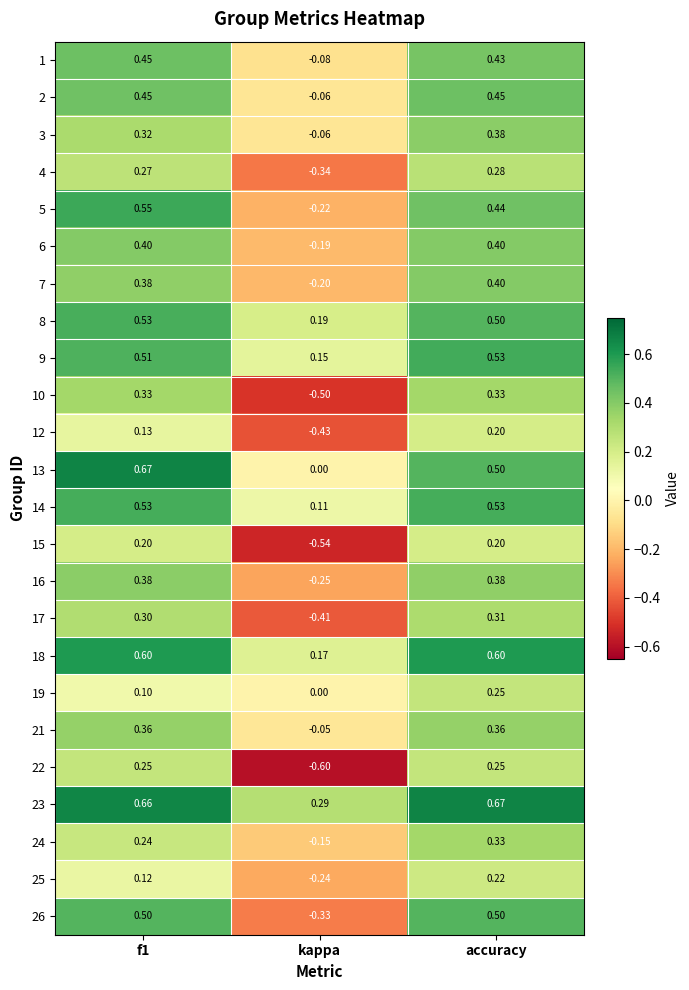

How many data points in 21 are less than 0?

1